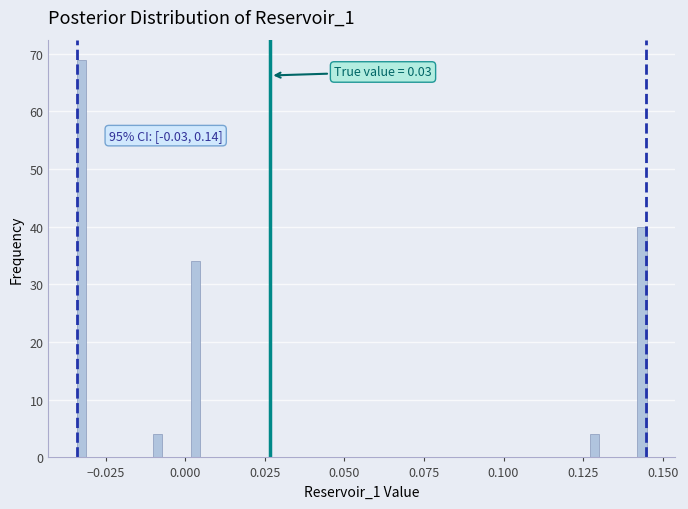

Around what value on the x-axis is the tallest bar? Give the approximate position of its centre, as read against the axis.

-0.035